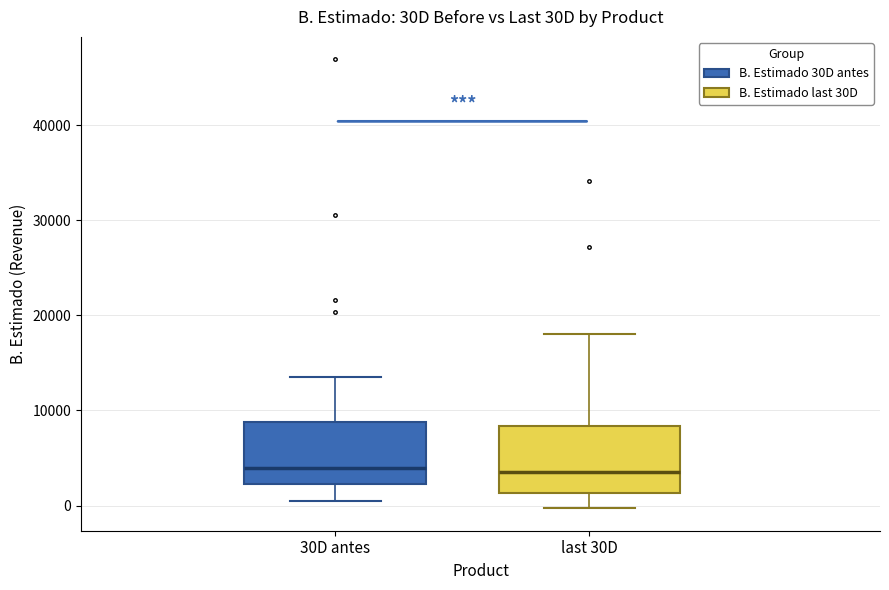

Where does the lower whisker of the box for last 30D end on the y-axis? The values are not printed on the chart, so give them approximately, as read against the axis.

0